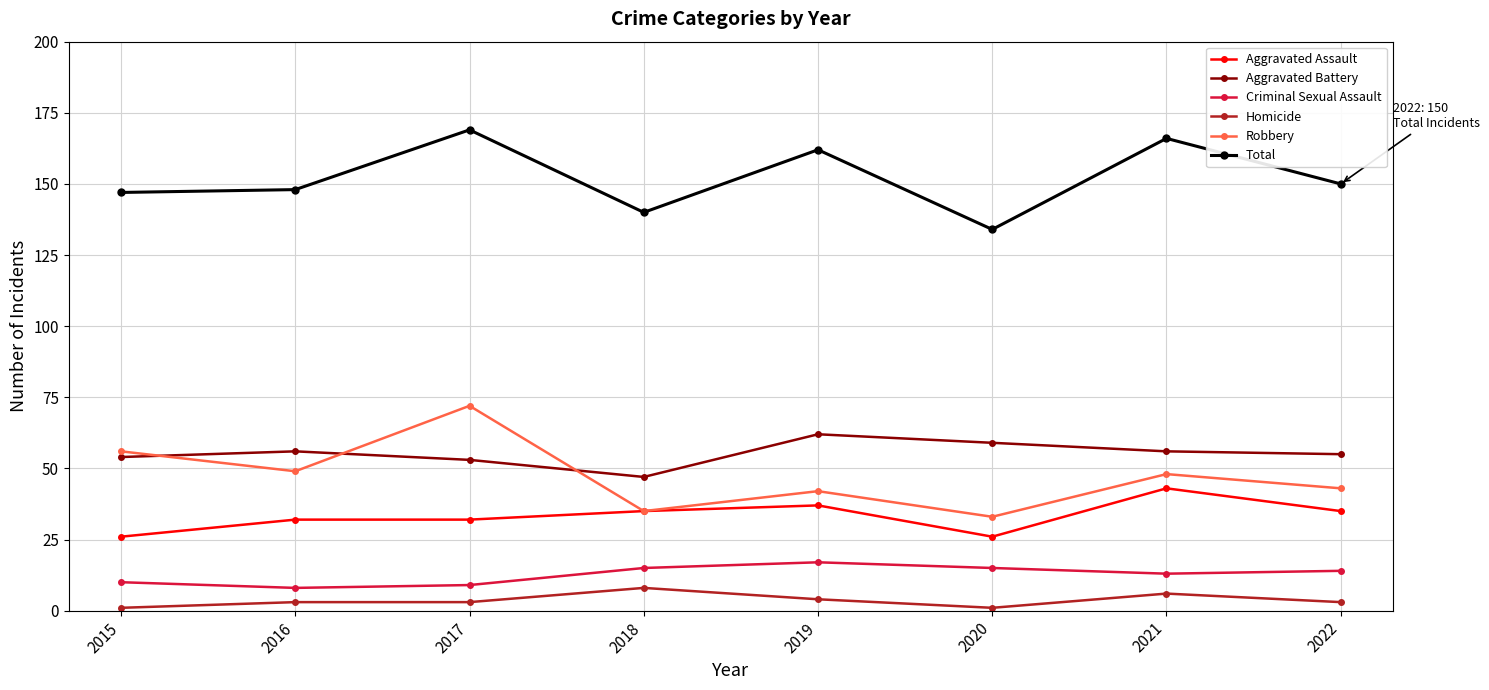

How many categories are shown in the chart?

8